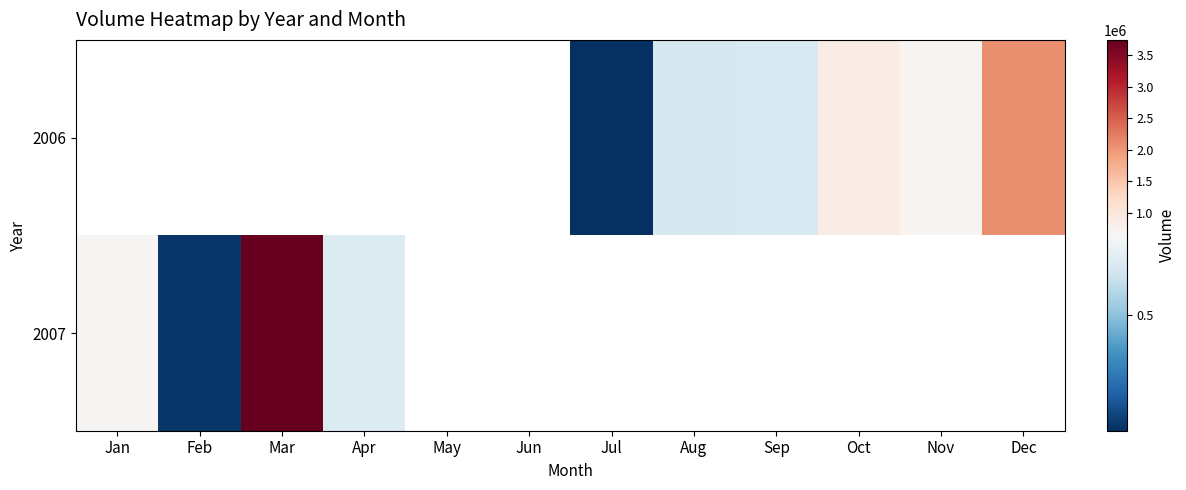

Is the value of 2007 at Jul greater than the value of 2006 at Jan?

No